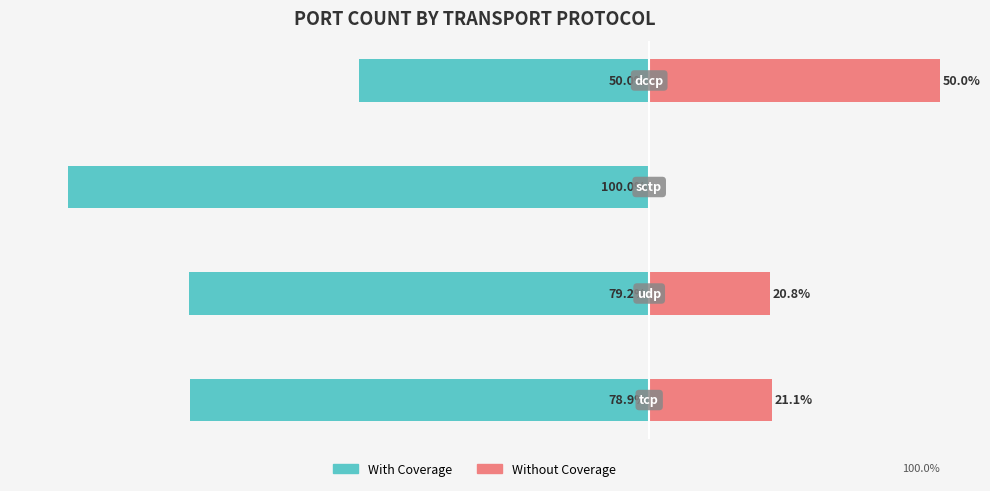

What is the total value across all series at −80?

-100.0